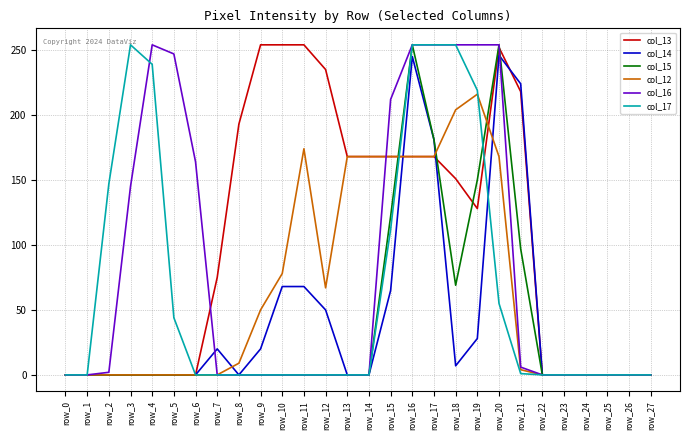

What is the total value across all series at row_13?

336